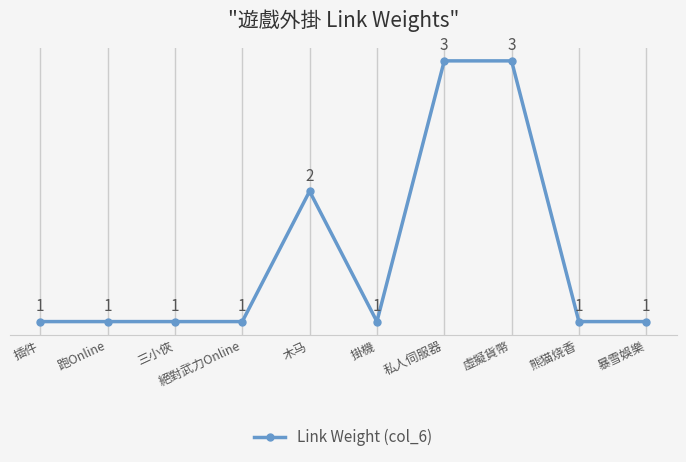

Read the value at 虛擬貨幣.

3